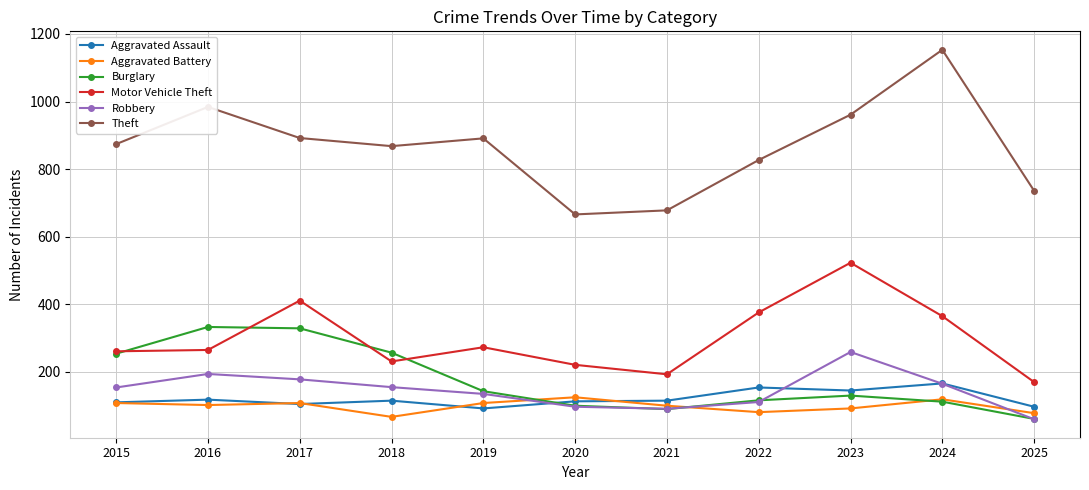

How many intersections are there between Aggravated Battery and Robbery?

3